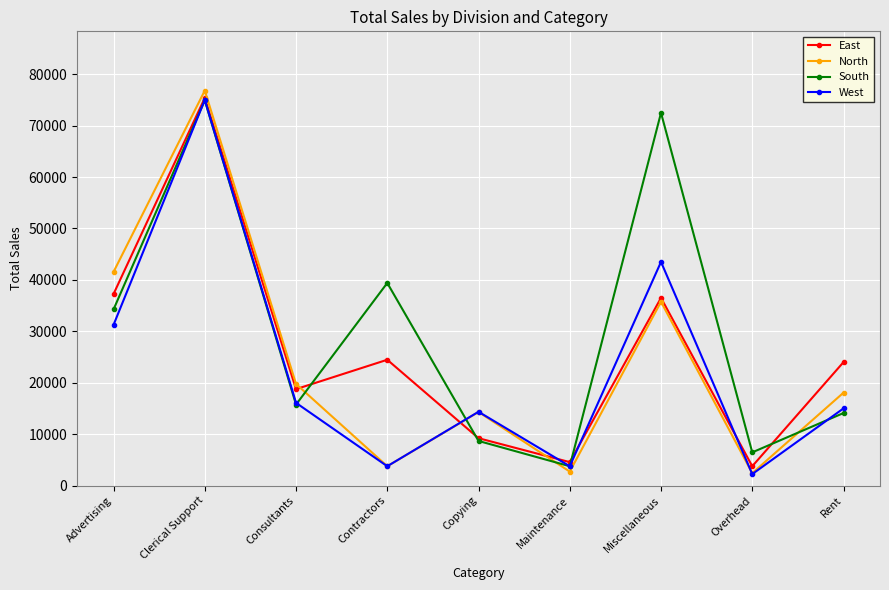

The East series shows 37250 at Advertising. True or false?

True